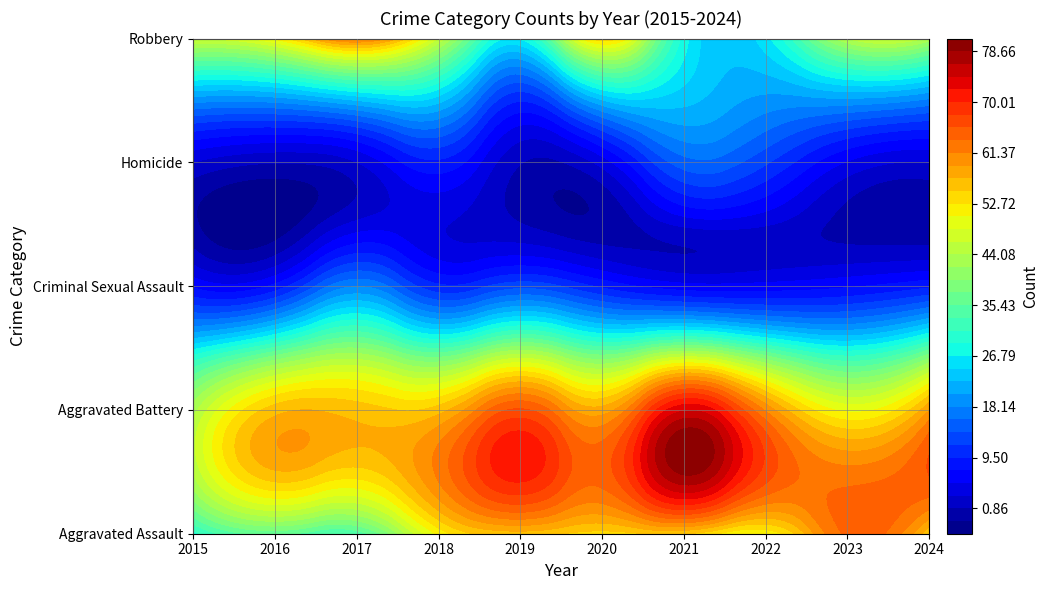

At which label does Aggravated Battery reach its peak?

2021